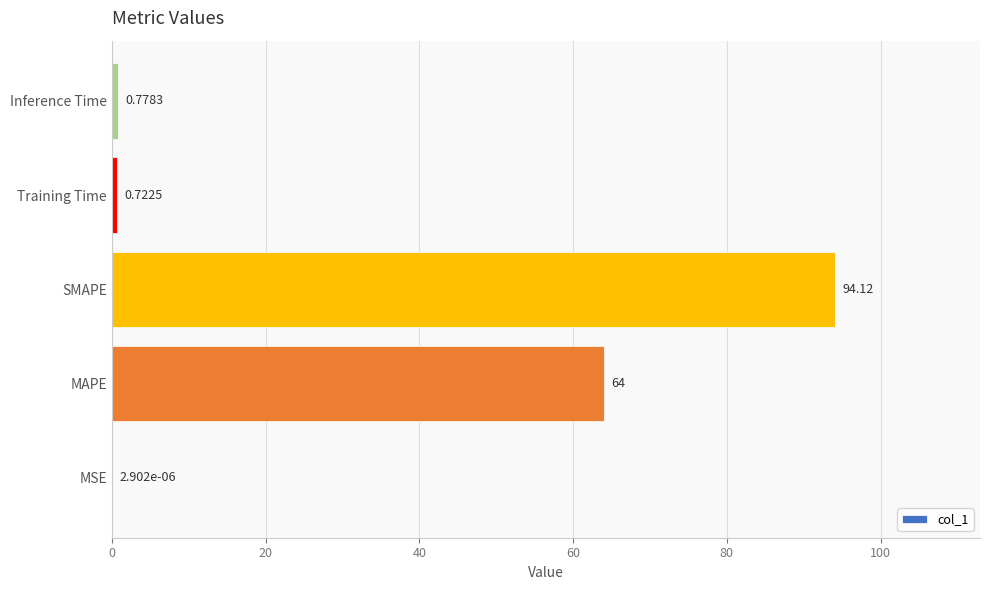

At which label is the value closest to 47?

MAPE